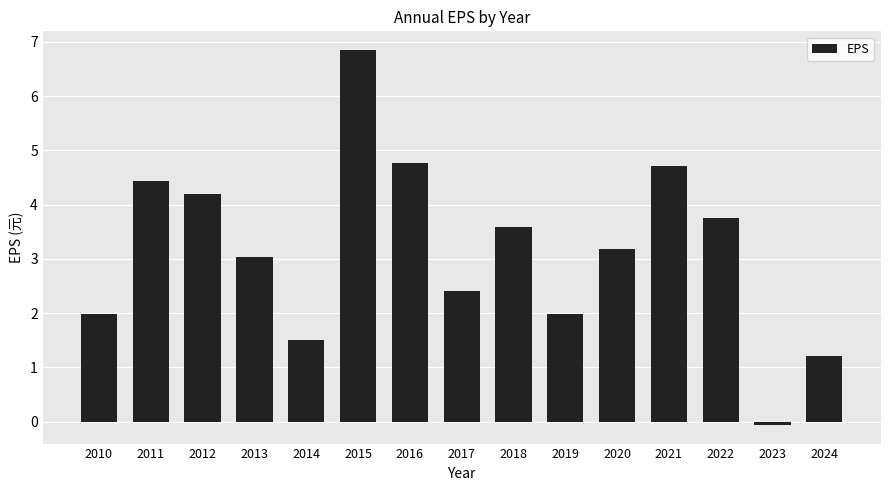

Which label corresponds to the largest value in the chart?

2015